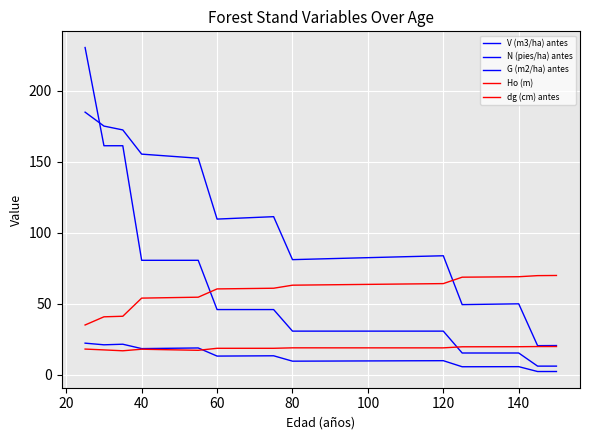

What is the value of the G (m2/ha) antes point at the 9th from the left?

13.3